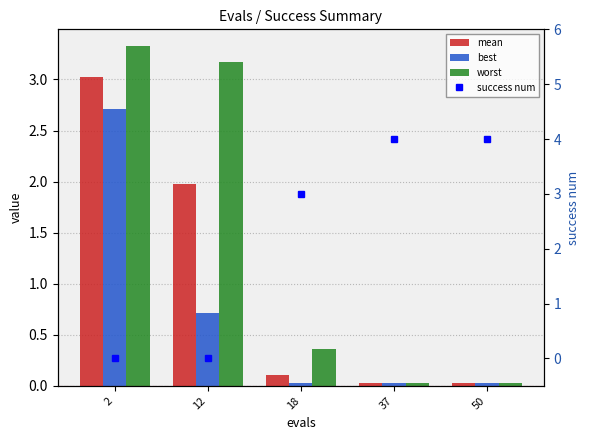

Which series has the largest total across all categories?

success num